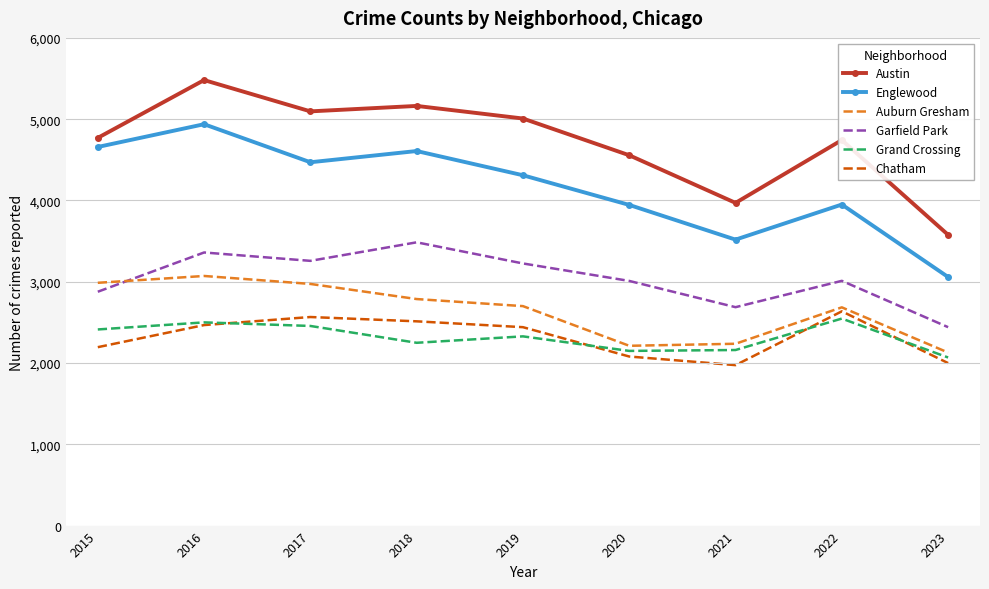

In Auburn Gresham, how many points are lower than both neighbors (excluding endpoints)?

1